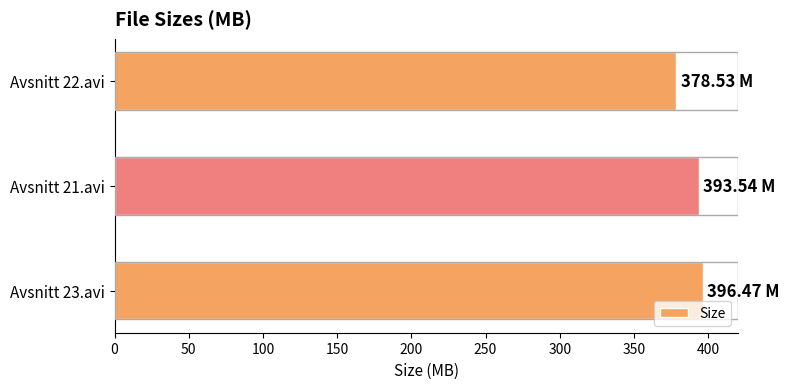

What is the difference between the maximum and minimum values?

17.9